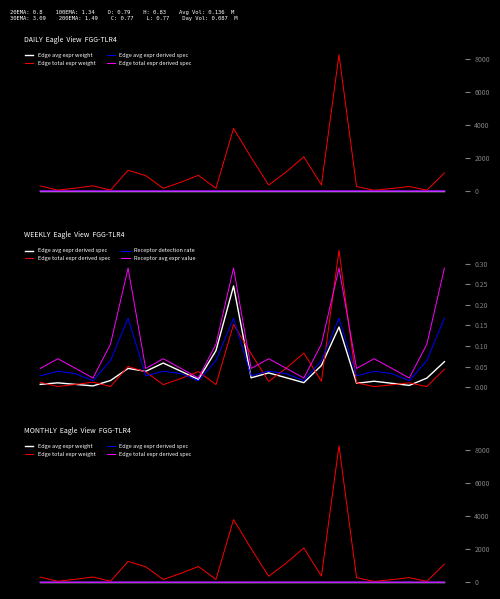

List the series in order of their peak value, highest first.

Edge total expr weight, Edge total expr derived spec, Receptor avg expr value, Edge avg expr derived spec, Receptor detection rate, Edge avg expr weight